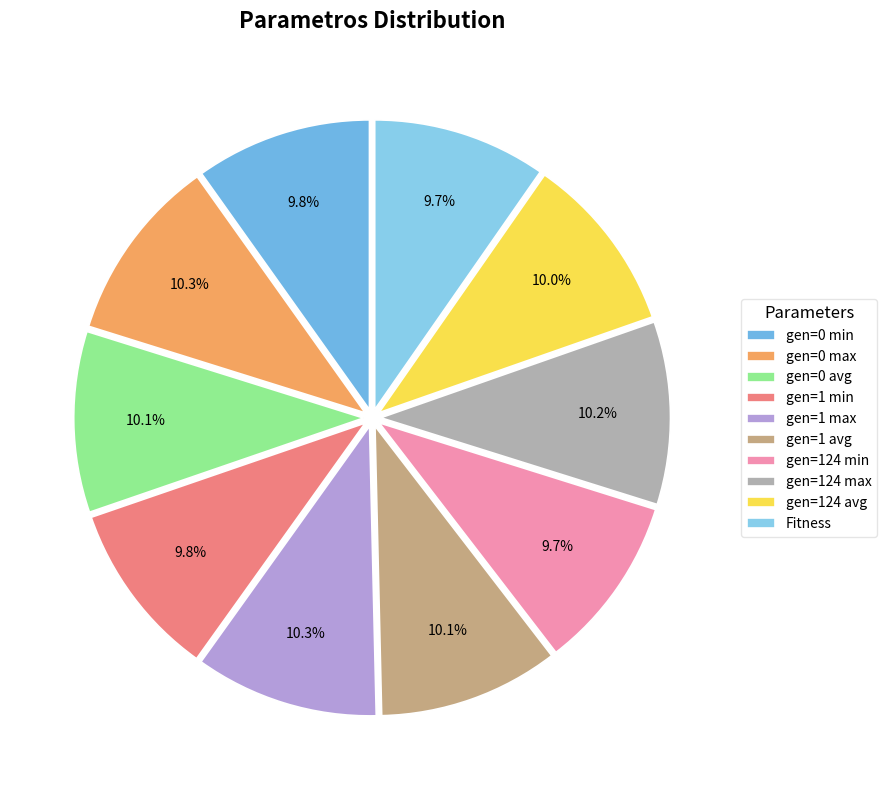

The gen=1 min slice represents 10% of the pie. True or false?

True